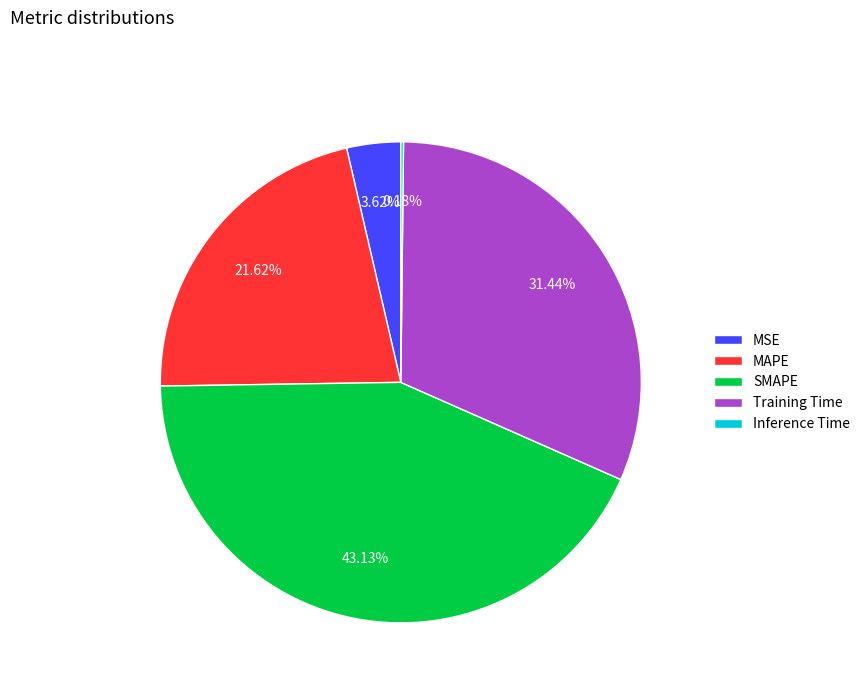

Do MSE and Training Time together represent more than half of the pie?

No